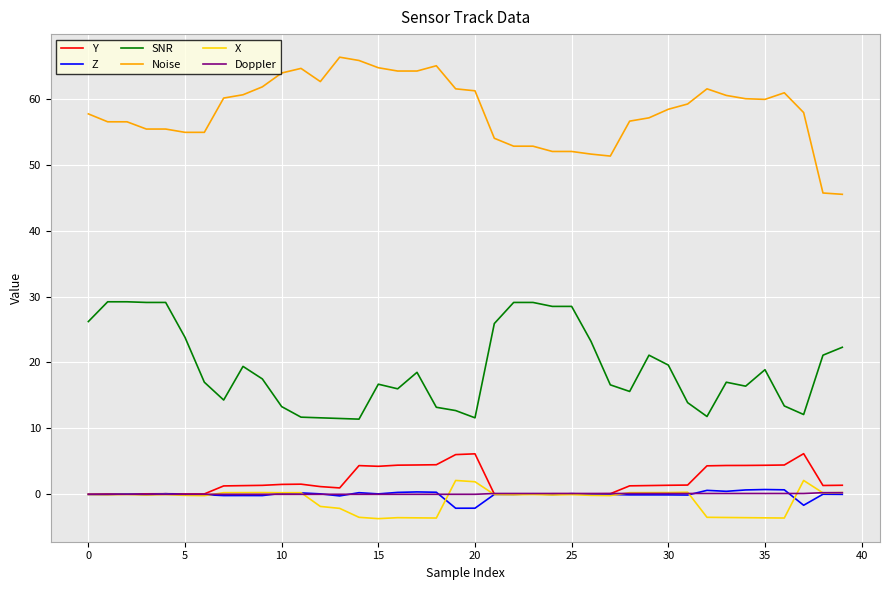

True or false: SNR and Y intersect in this chart.

False